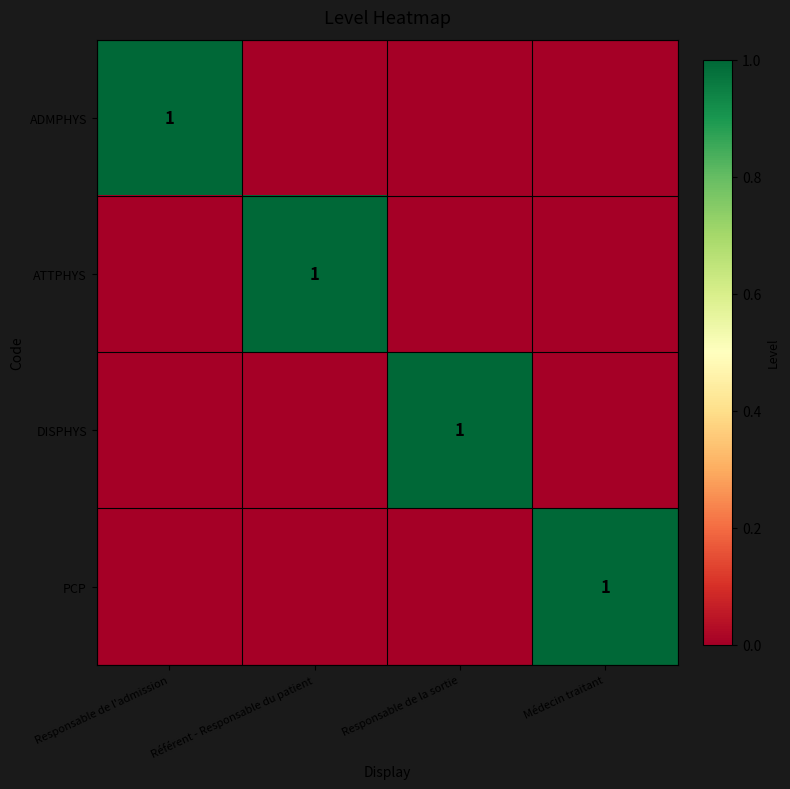

Is it true that ATTPHYS equals 1 at Référent - Responsable du patient?

True